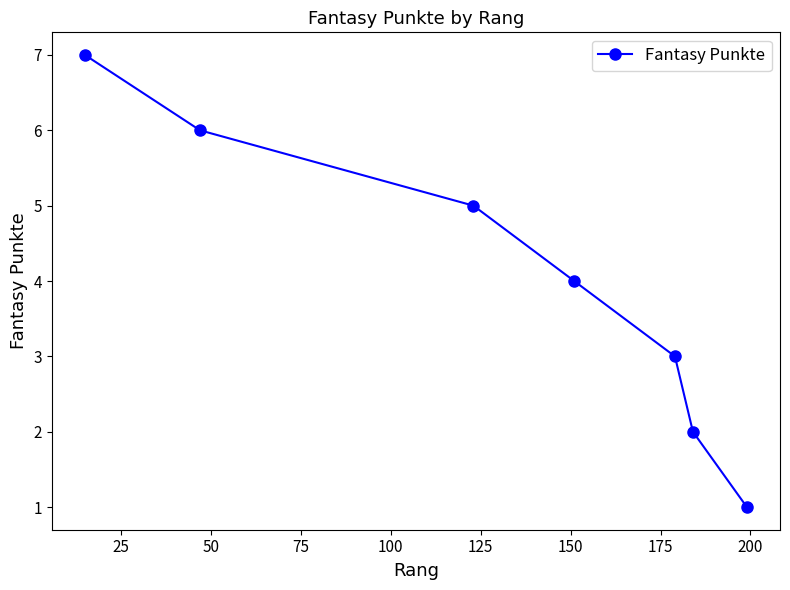

What is the average value?

4